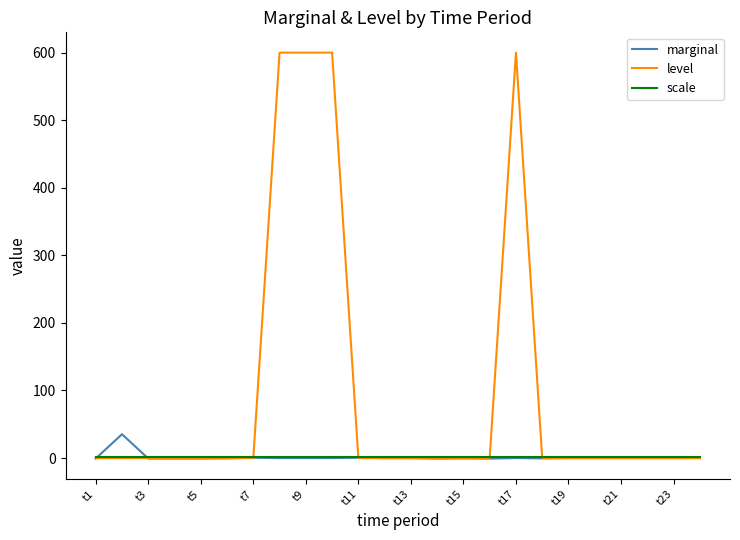

Which series has the largest total across all categories?

level